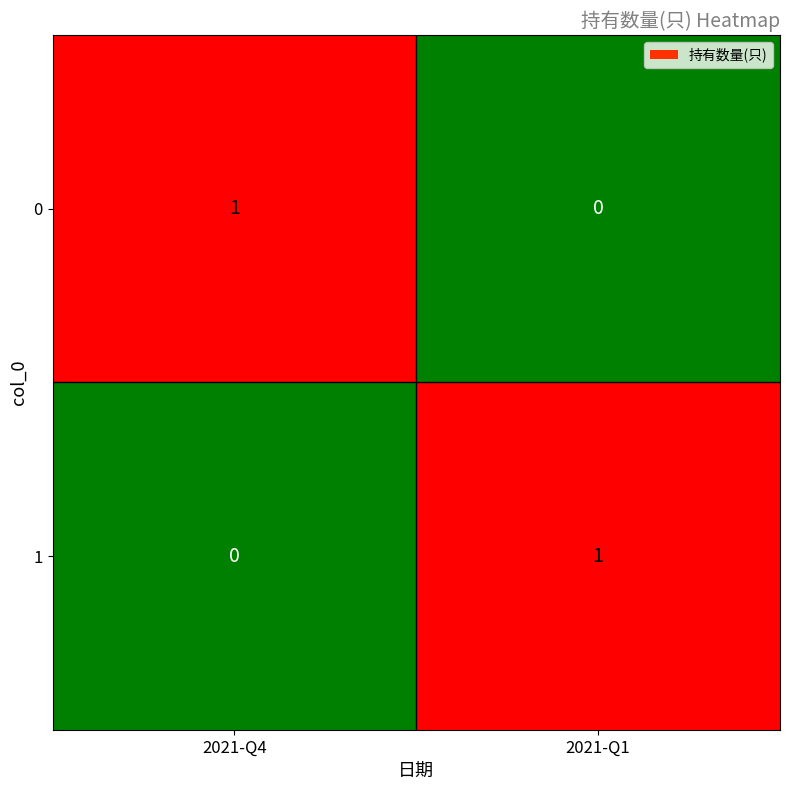

Where is 1 nearest to the value 0?

2021-Q4